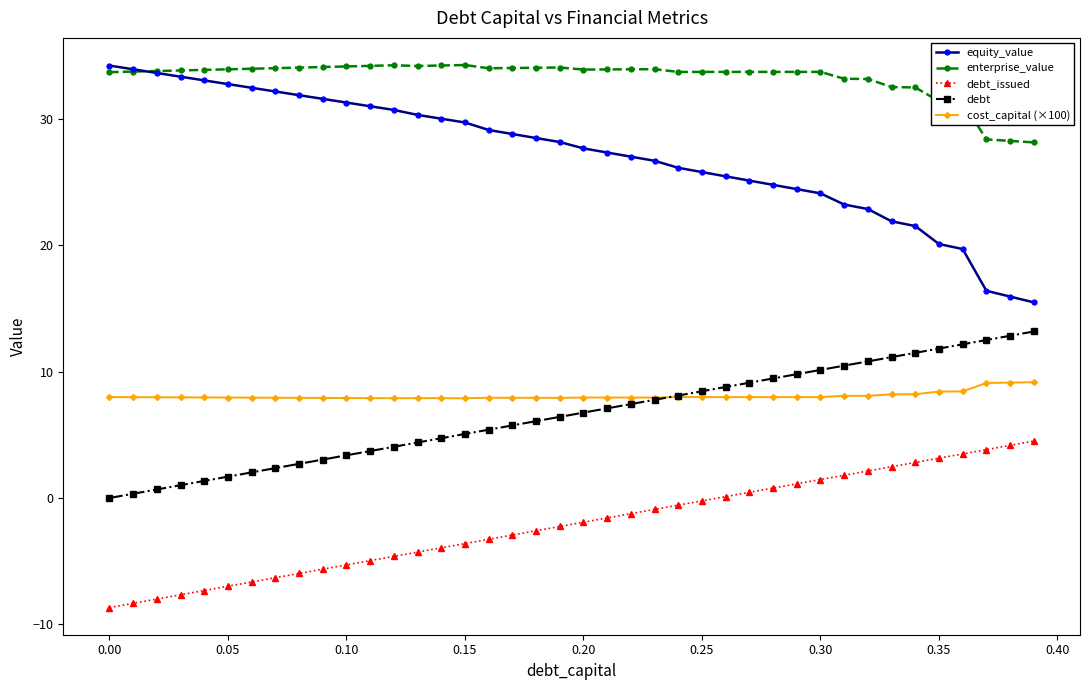

What is the minimum value for enterprise_value?

28.1